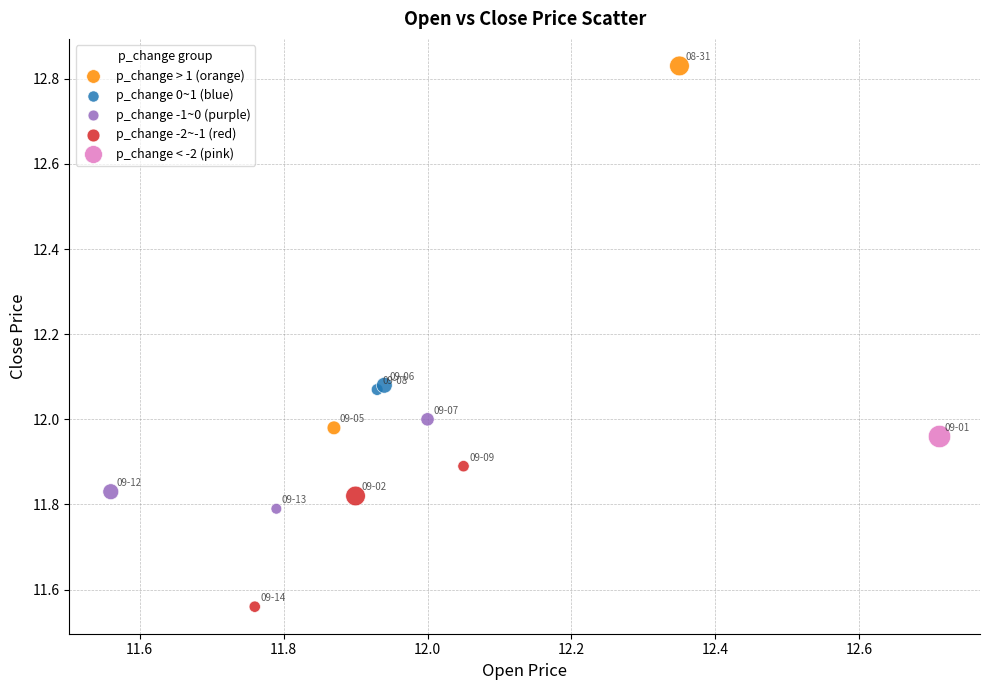

Which series reaches the maximum Y coordinate?

p_change > 1 (orange)